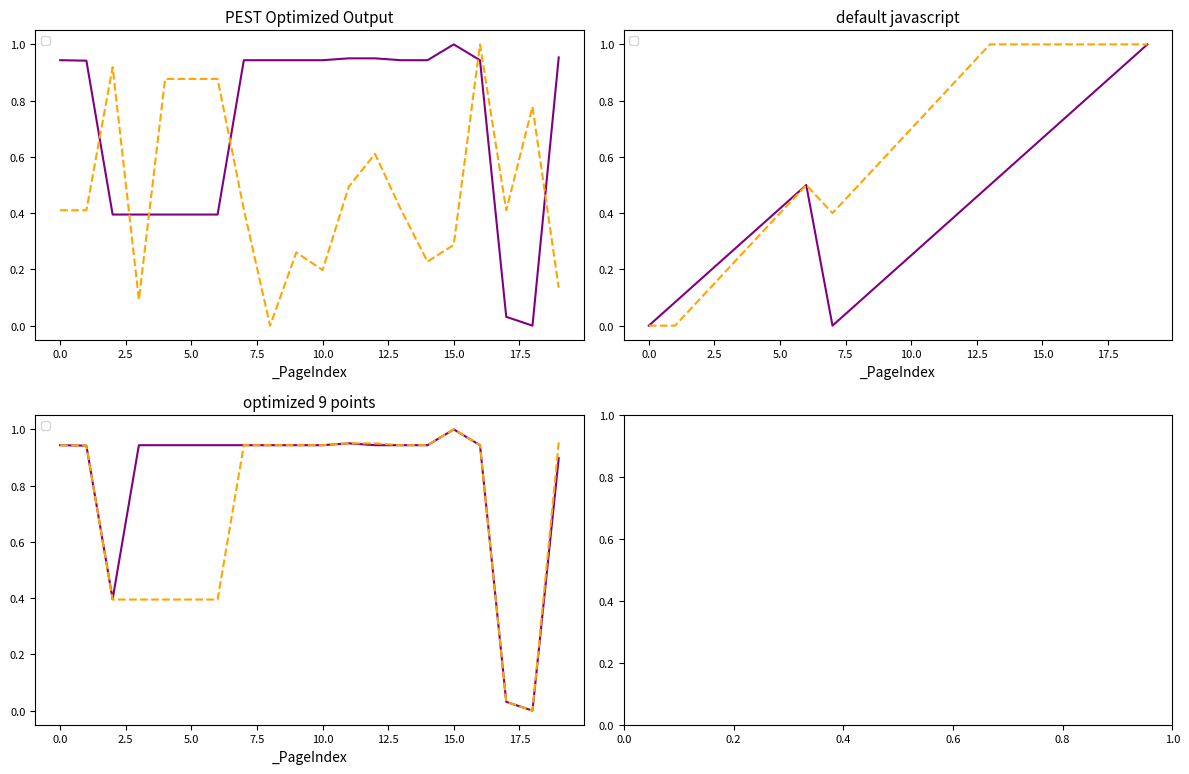

The _PosY series shows 0.1 at 11. True or false?

False